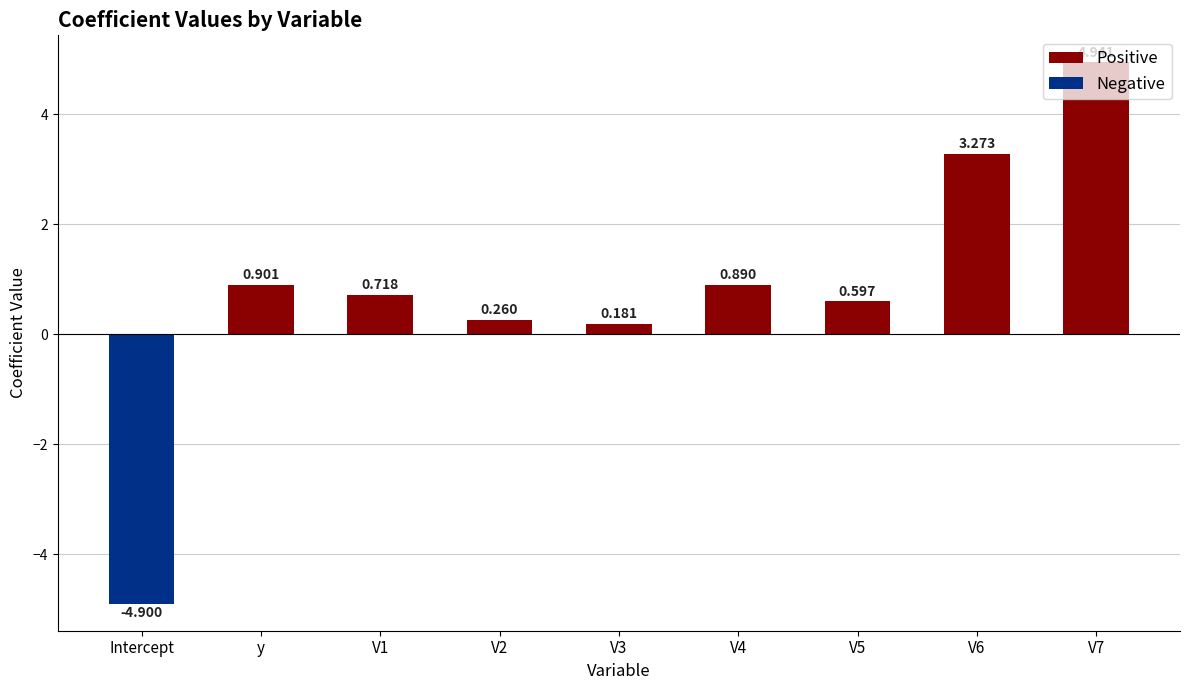

Which label corresponds to the smallest value in the chart?

Intercept